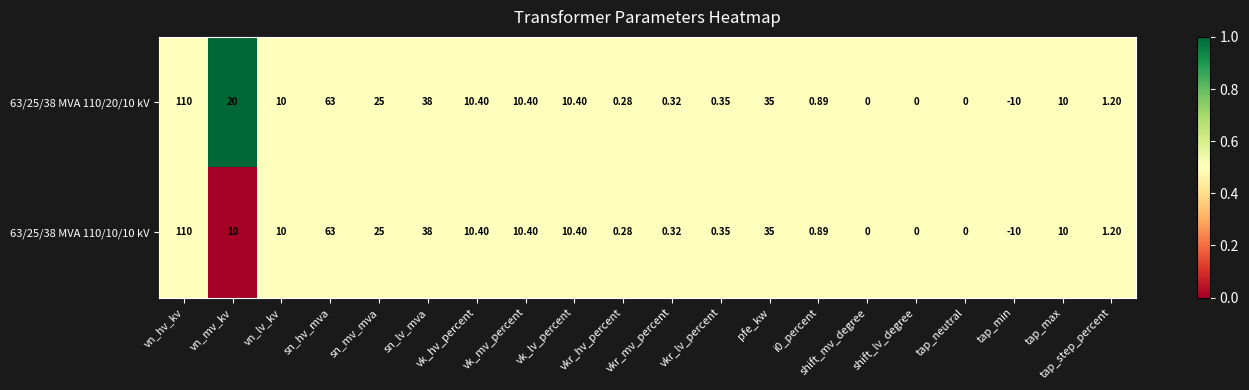

Which category has the highest value in the 63/25/38 MVA 110/20/10 kV series?

vn_hv_kv